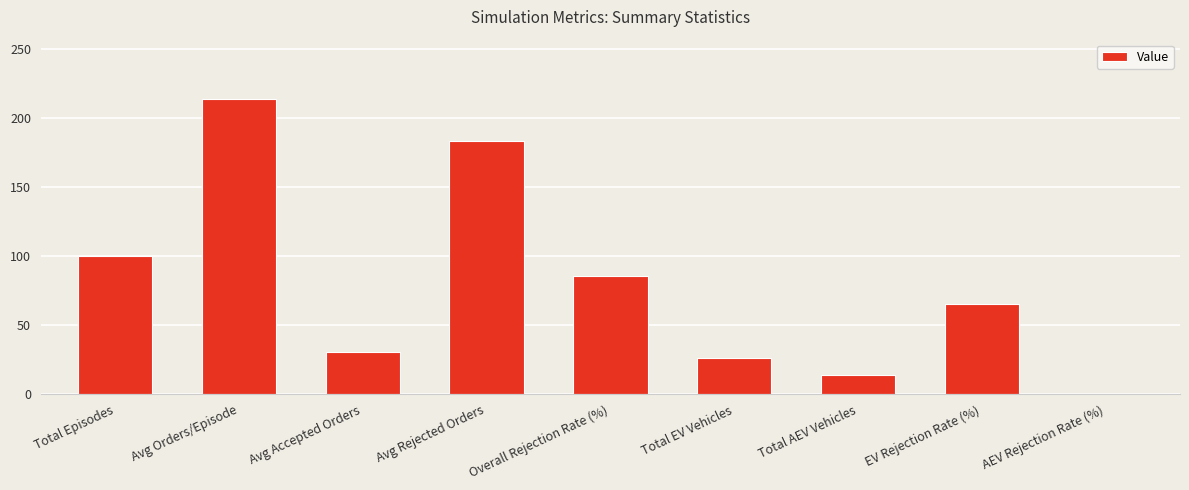

What is the difference between the values at Total Episodes and Overall Rejection Rate (%)?

14.3